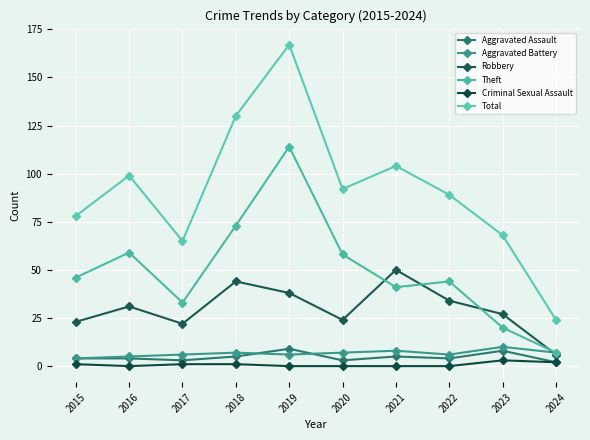

The value of Theft at 2021 is 41. True or false?

True